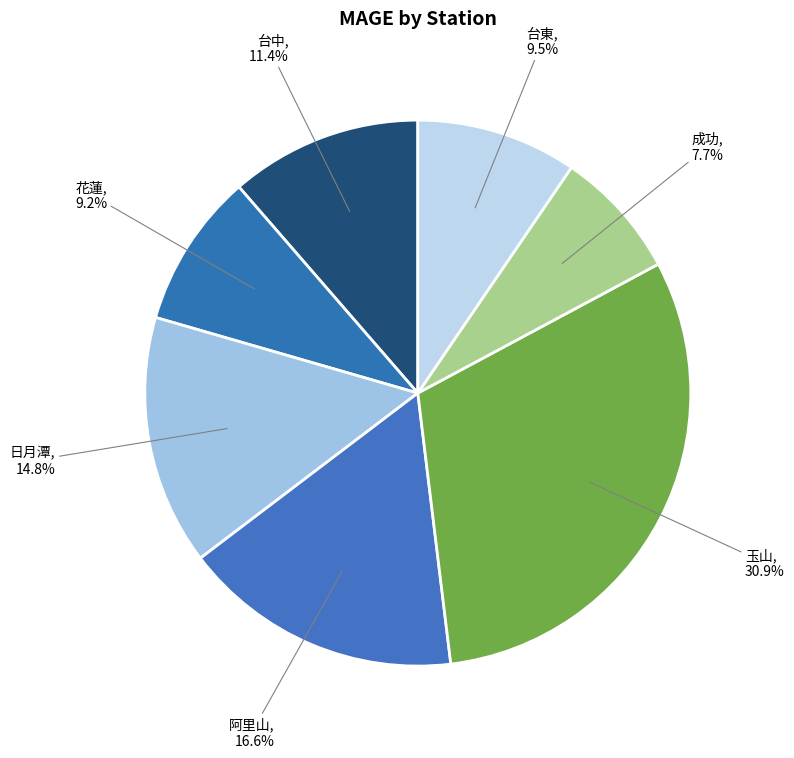

Rank the categories by value from lowest to highest.

成功, 花蓮, 台東, 台中, 日月潭, 阿里山, 玉山